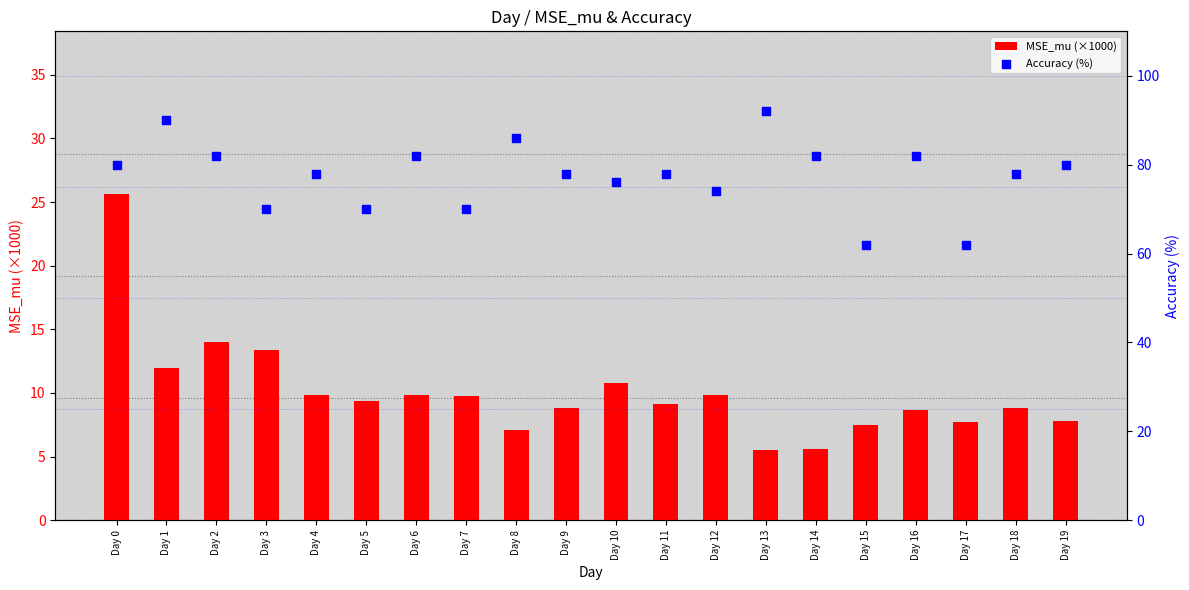

At how many categories does at least one series exceed 10?

20